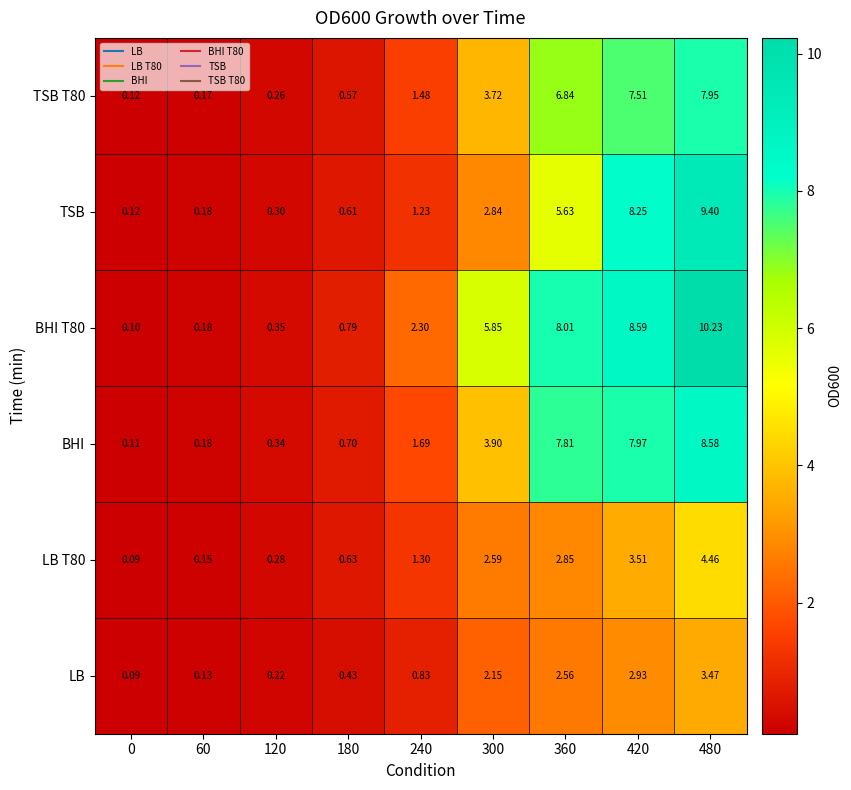

How many distinct data groups are displayed?

6